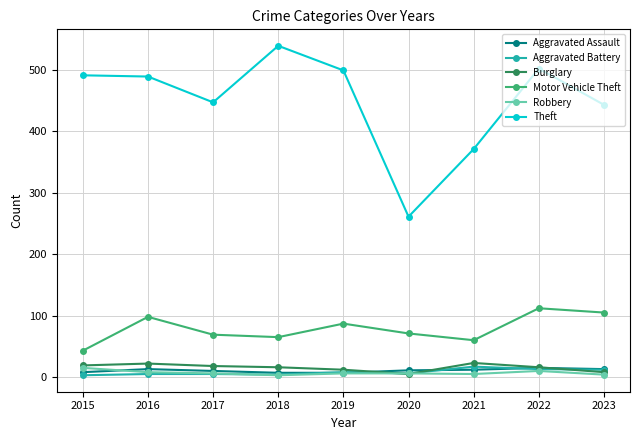

What value does the Theft series have at 2022, to the nearest 5?

500